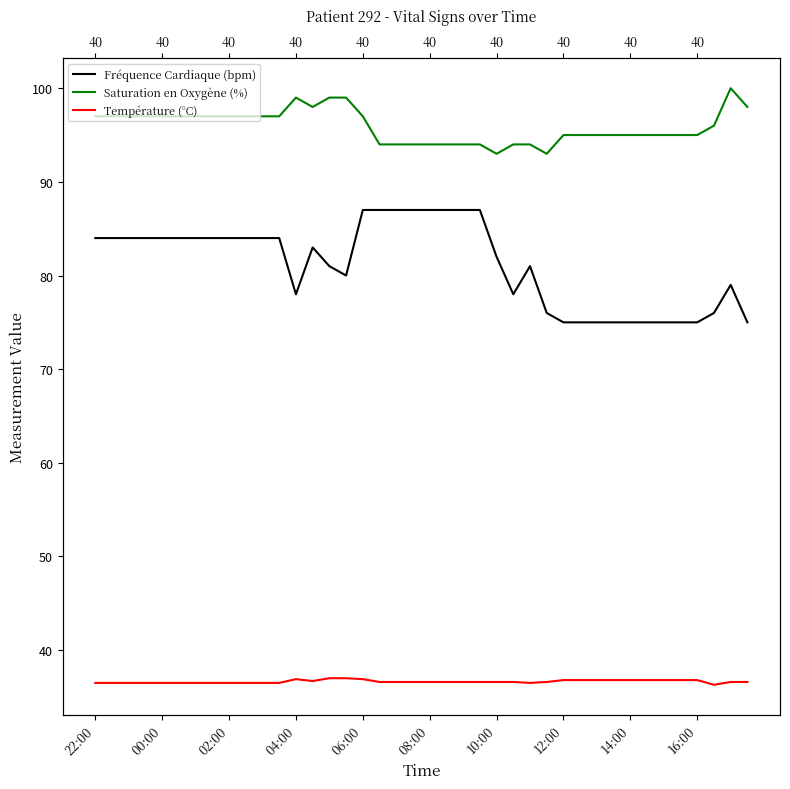

Where is the first local maximum for Fréquence Cardiaque (bpm)?

13